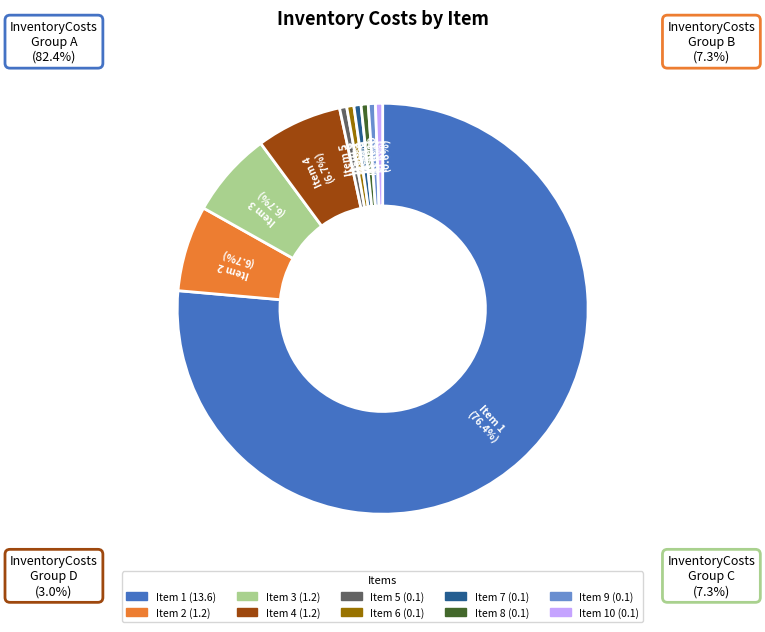

Rank the categories by value from lowest to highest.

5, 6, 7, 8, 9, 10, 2, 3, 4, 1